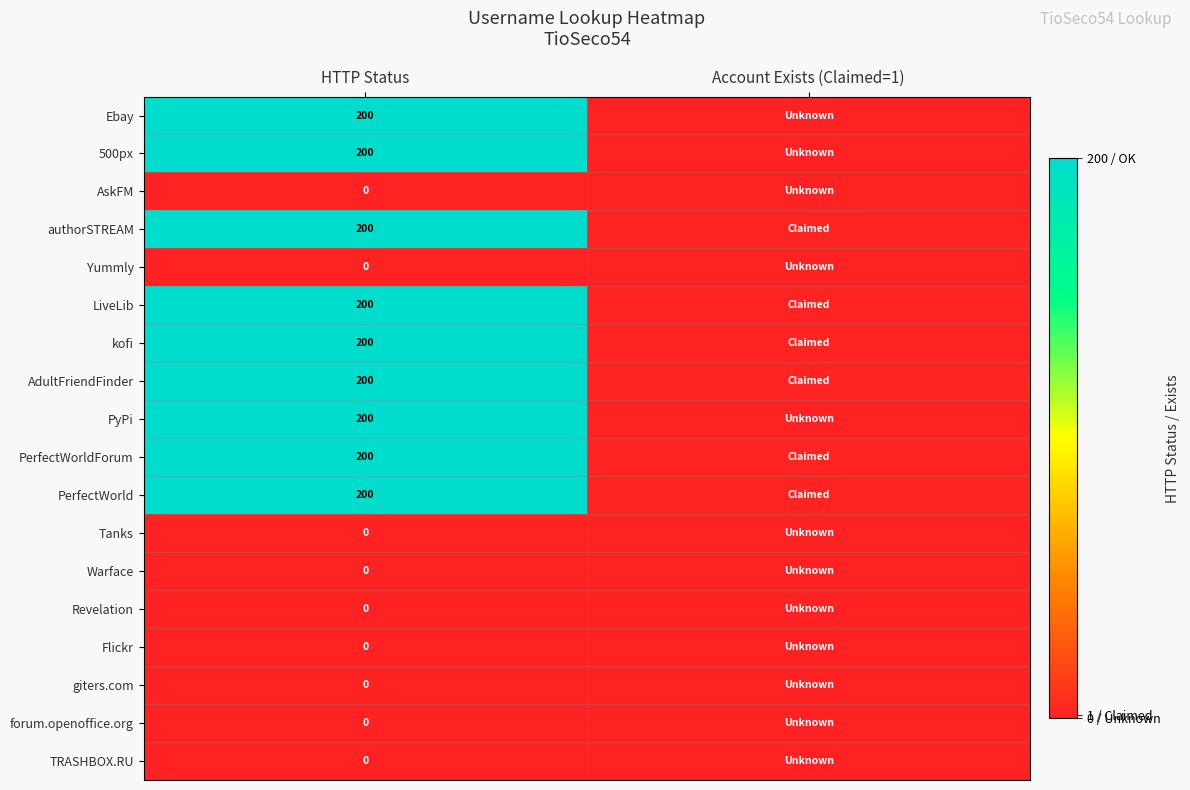

The value of AdultFriendFinder at HTTP Status is 89. True or false?

False